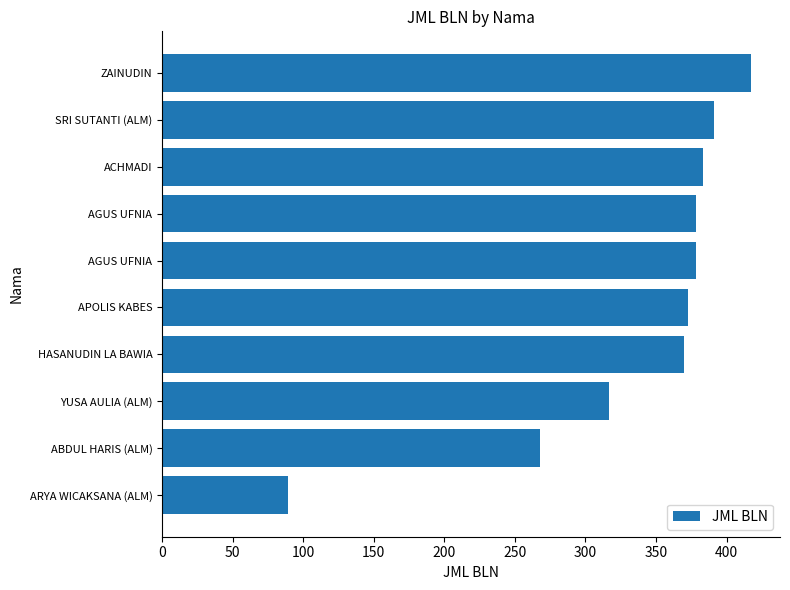

What is the sum of all values?

3364